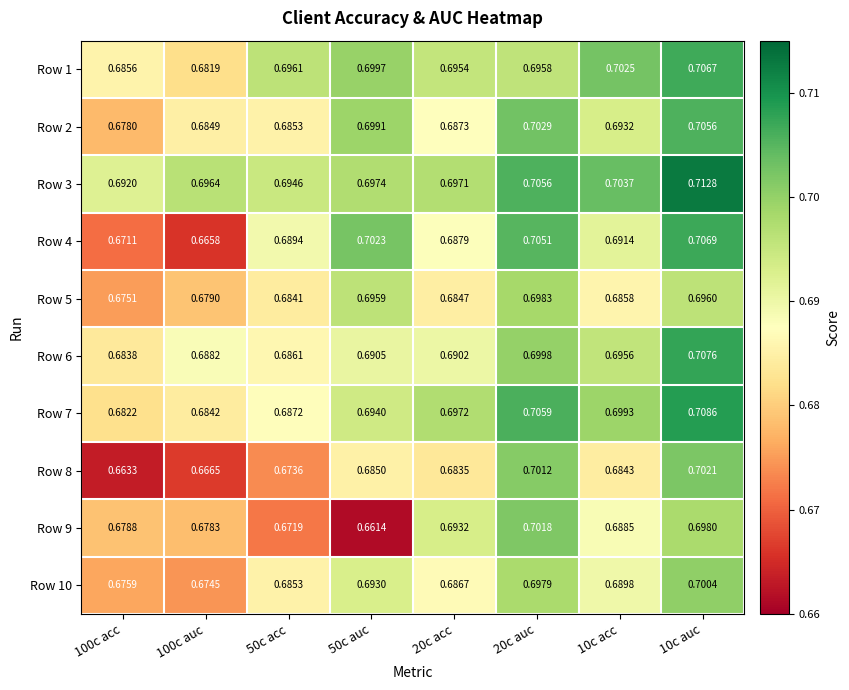

Is the value of Row 4 at 50c auc greater than the value of Row 5 at 100c acc?

Yes